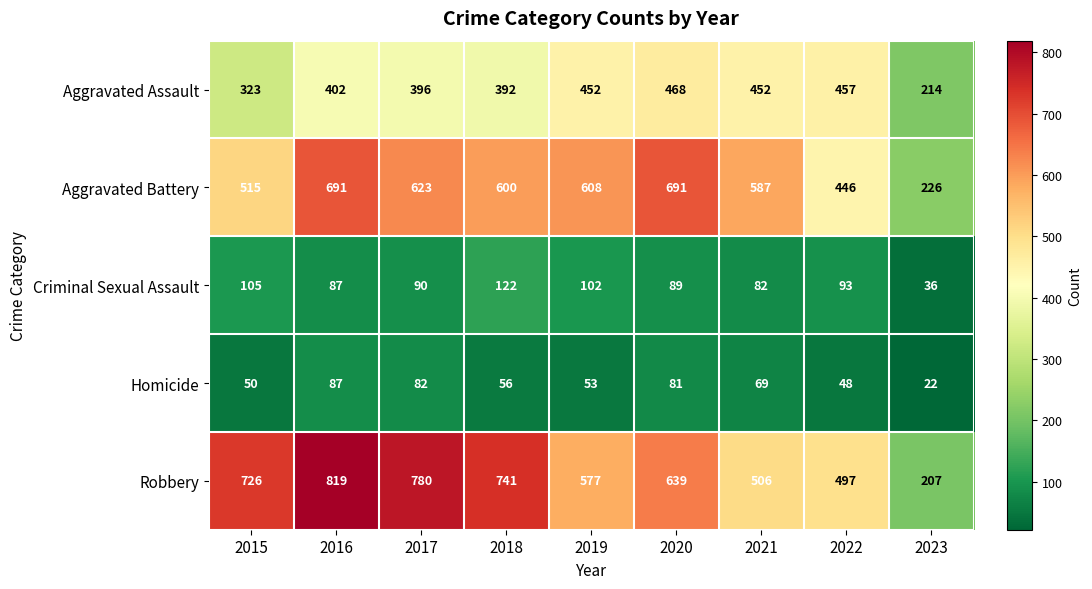

Is it true that Criminal Sexual Assault equals 90 at 2017?

True